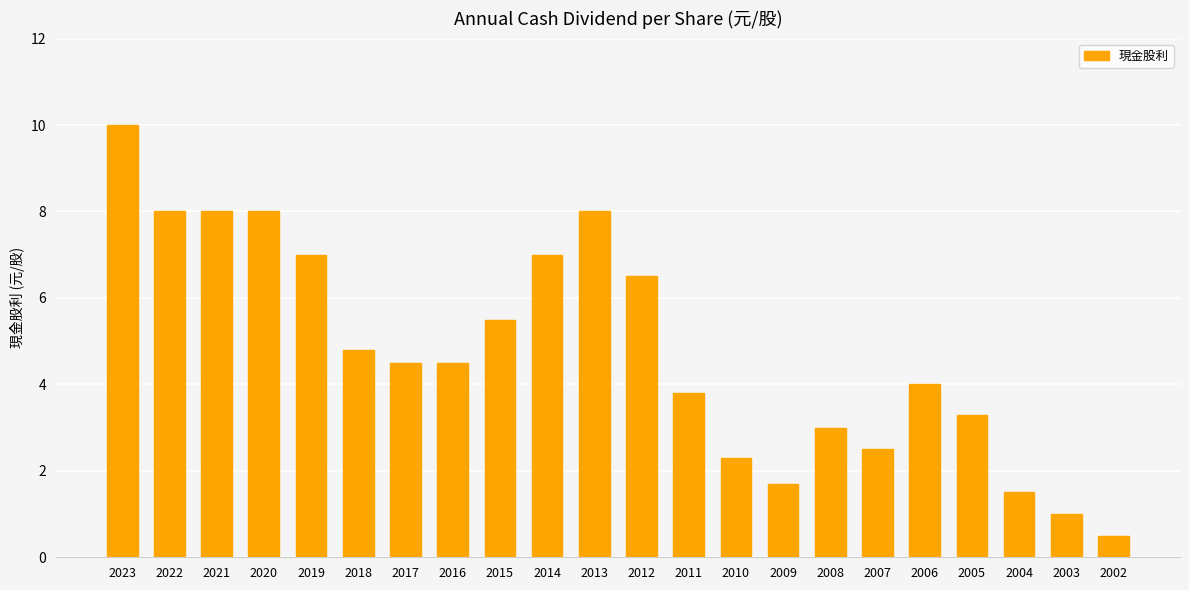

What is the average value?

4.8